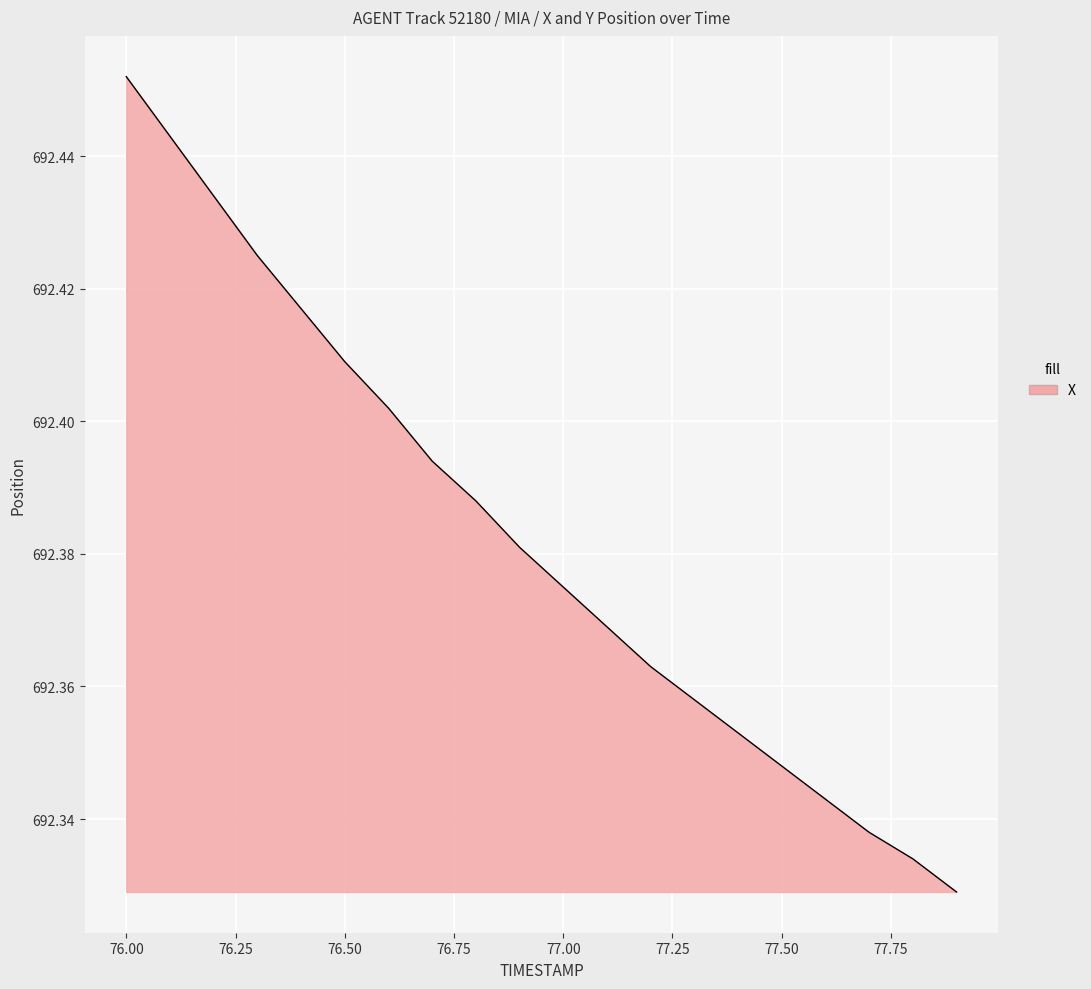

Which category has the highest value across all series?

76.00